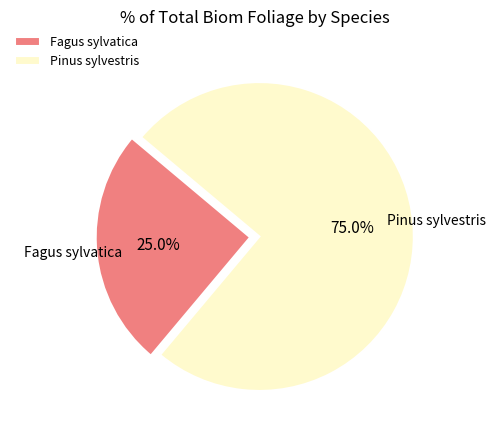

Which has a higher value, Fagus sylvatica or Pinus sylvestris?

Pinus sylvestris